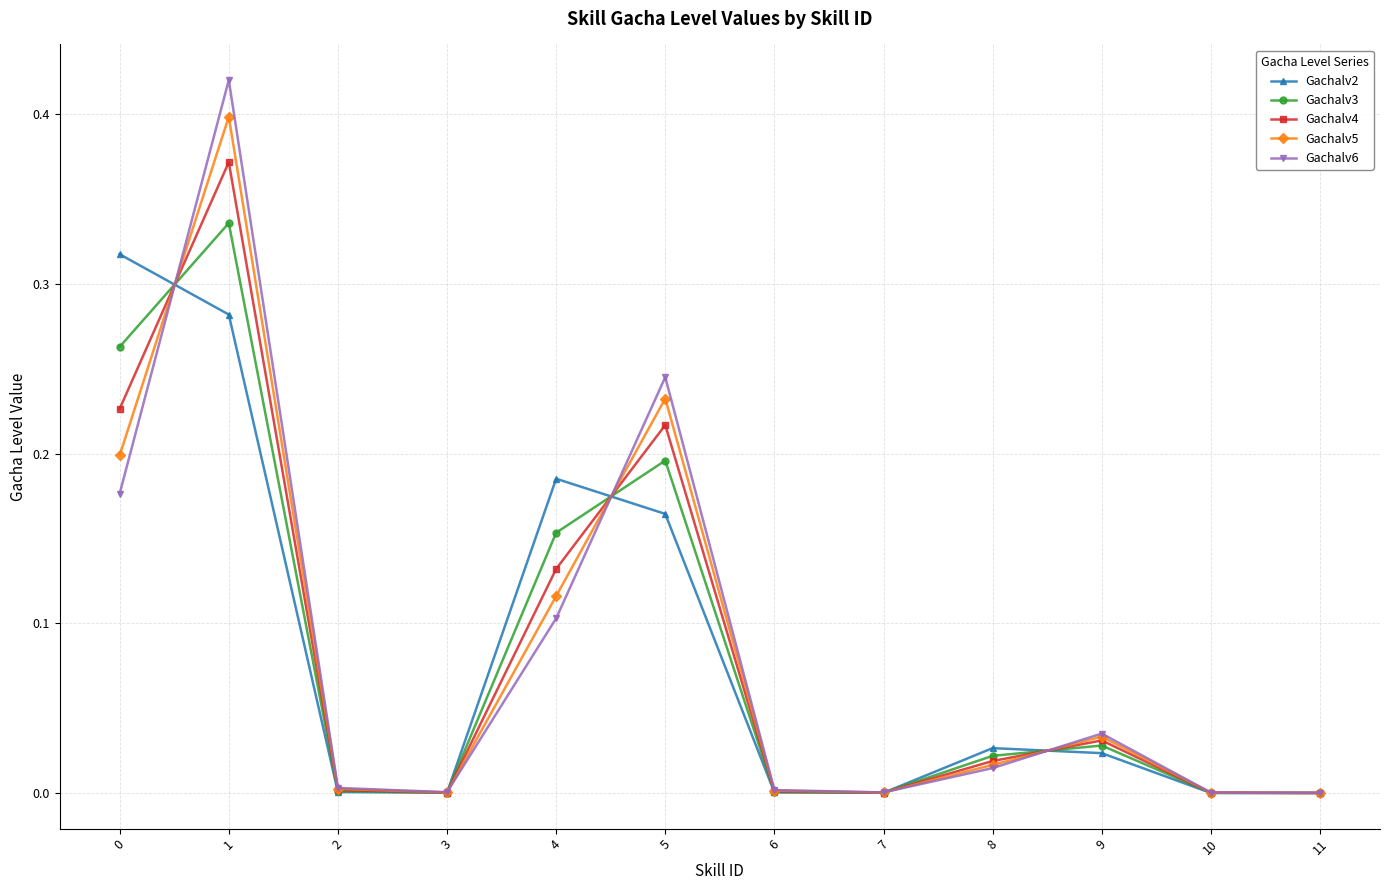

What are all the series names shown in the legend?

Gachalv2, Gachalv3, Gachalv4, Gachalv5, Gachalv6